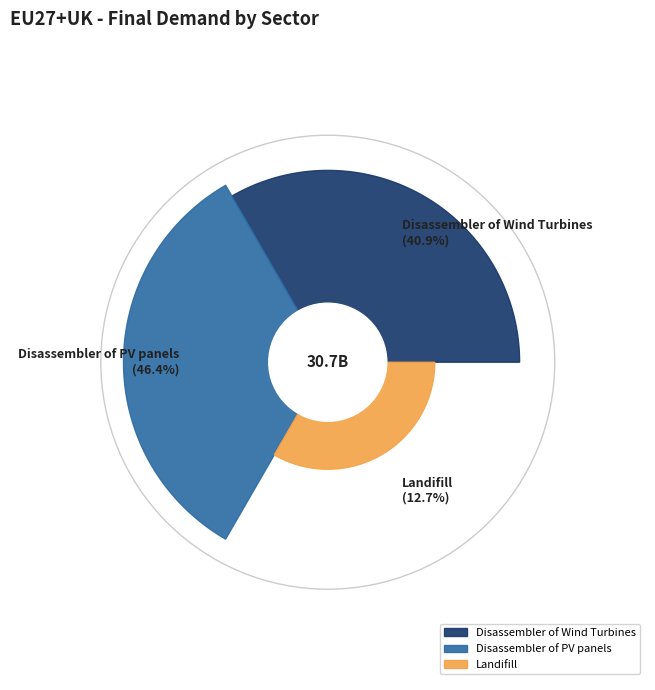

How many slices are in this pie chart?

3